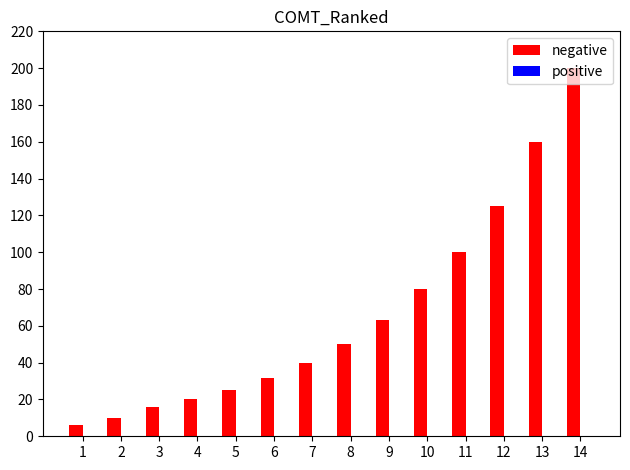

How many categories are shown in the chart?

14